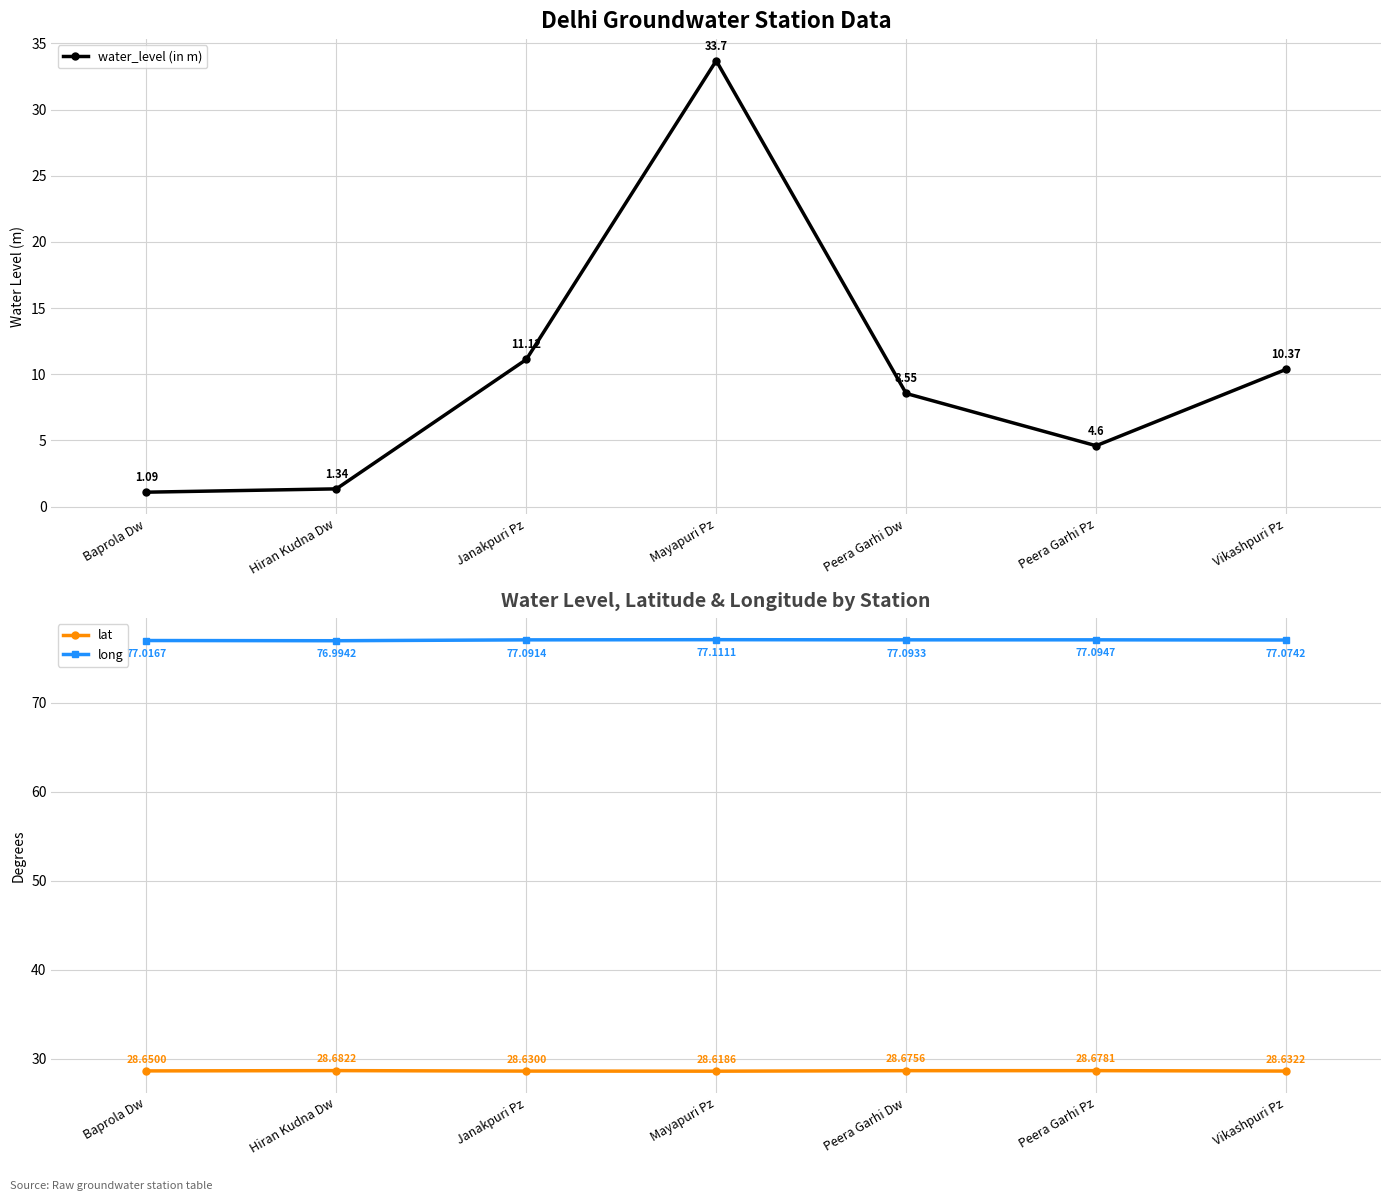

At which label does lat reach its minimum?

Mayapuri Pz